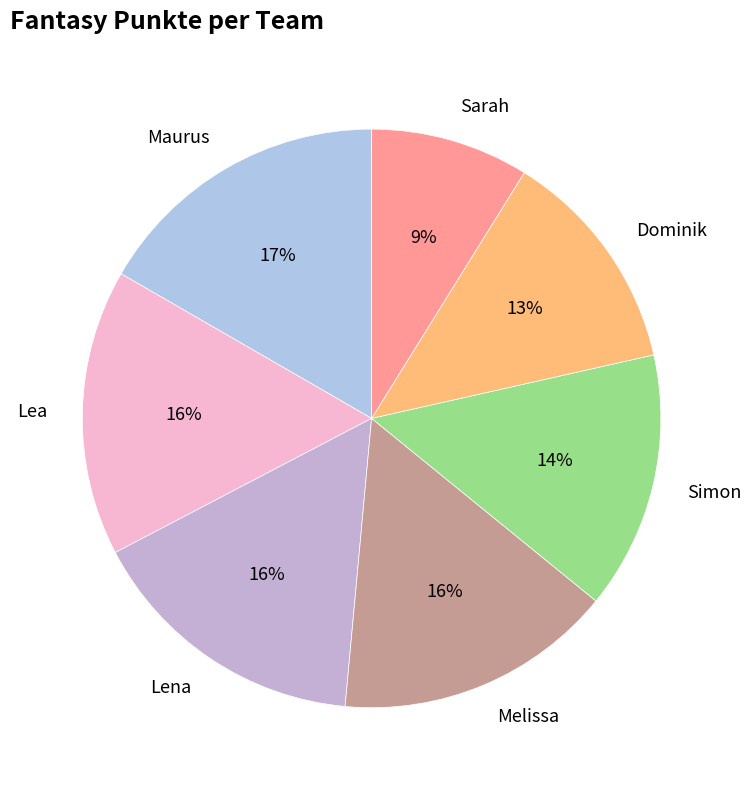

What is the smallest slice in the pie chart?

Sarah